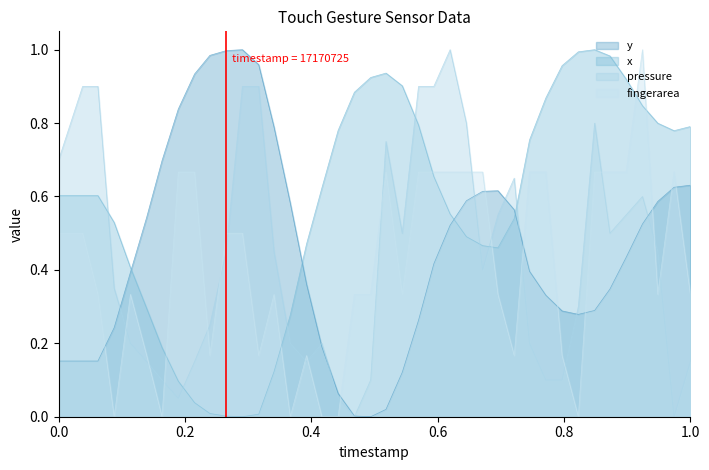

What is the average value of the x series?

0.6